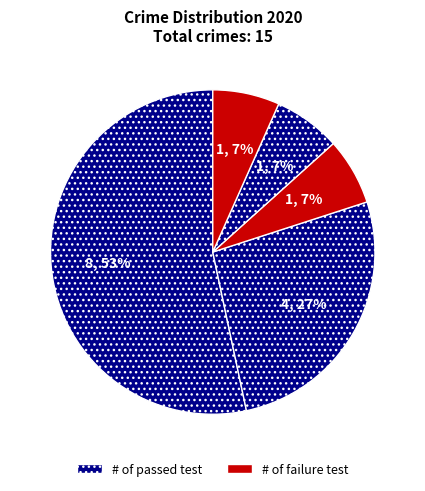

How many segments does this pie chart have?

5